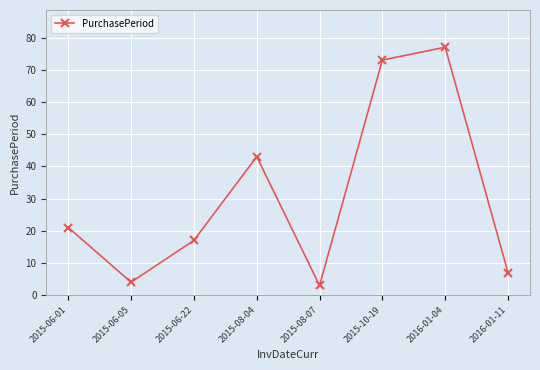

Is it true that the value at 2016-01-04 is 77?

True